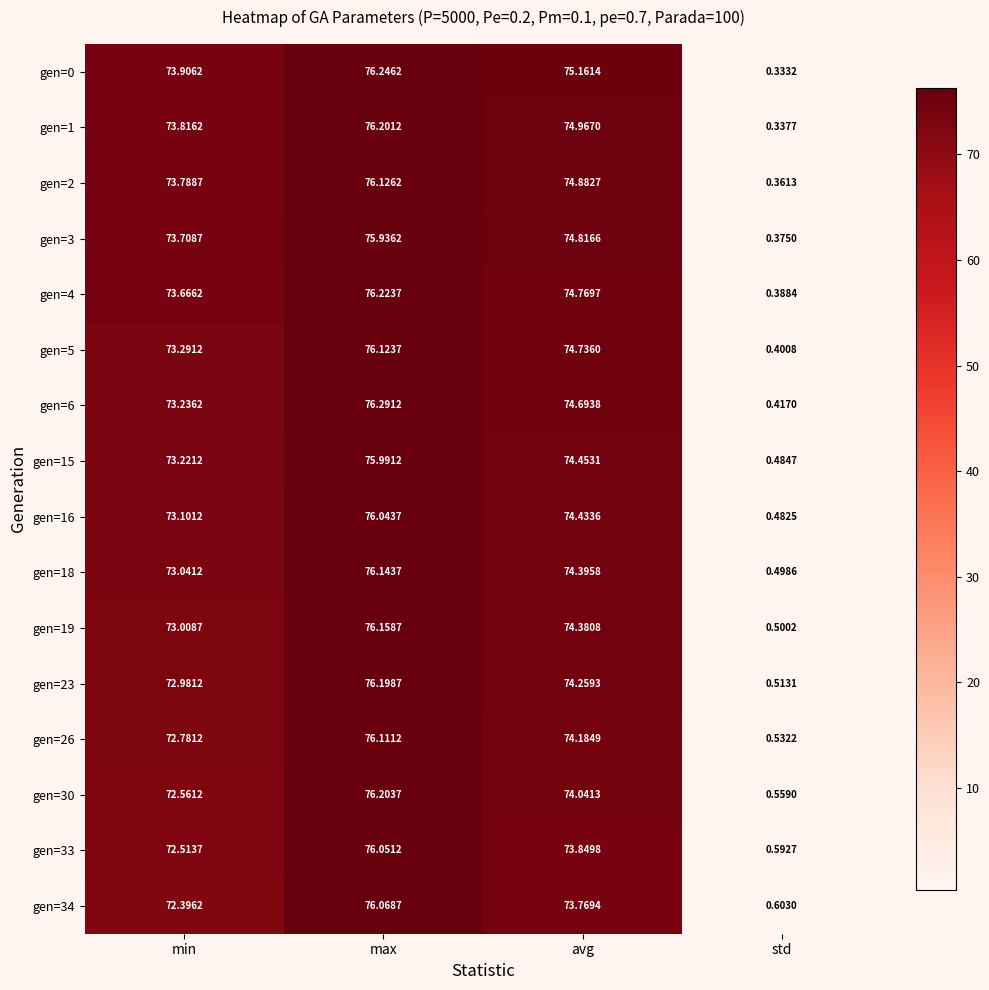

At which label does gen=4 first exceed 74?

max